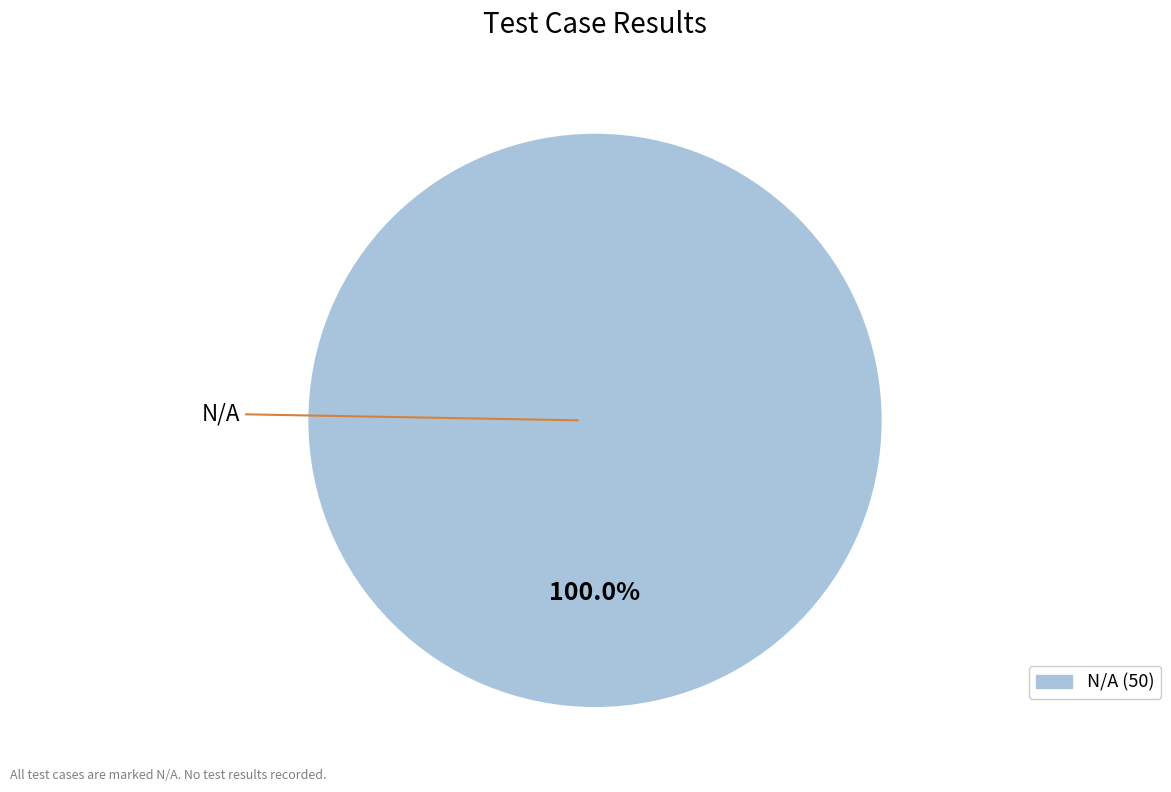

How many slices are in this pie chart?

1